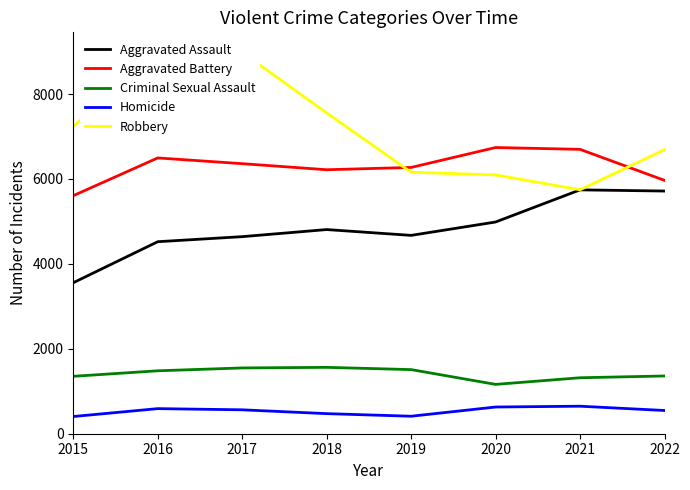

Rank the series by their maximum value, from lowest to highest.

Homicide, Criminal Sexual Assault, Aggravated Assault, Aggravated Battery, Robbery